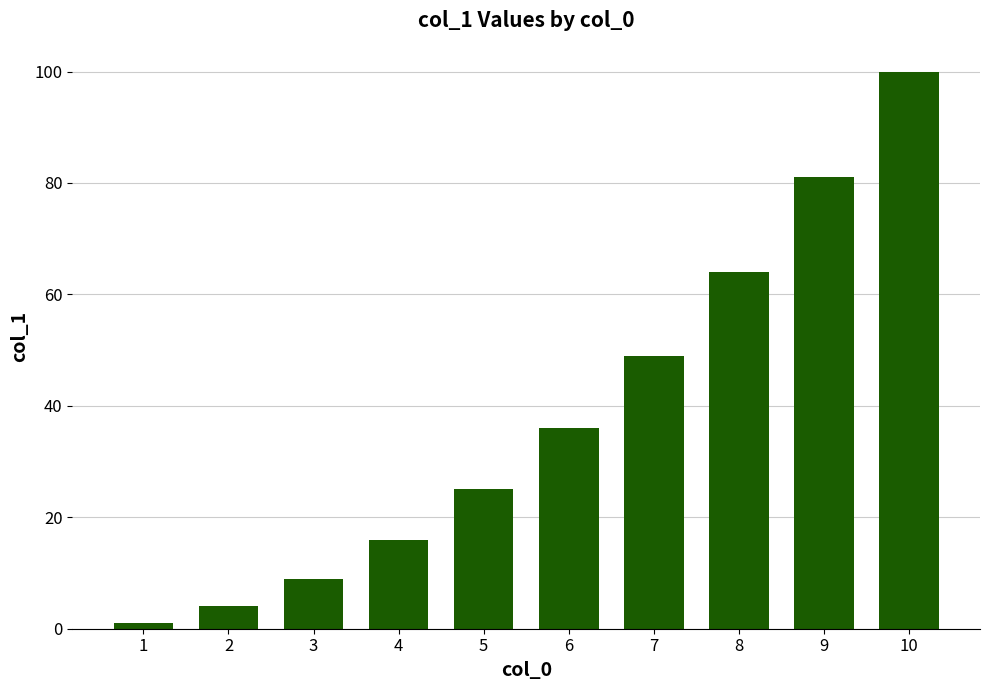

Reading left to right, transcribe all the data shown in this chart.

1=1	2=4	3=9	4=16	5=25	6=36	7=49	8=64	9=81	10=100